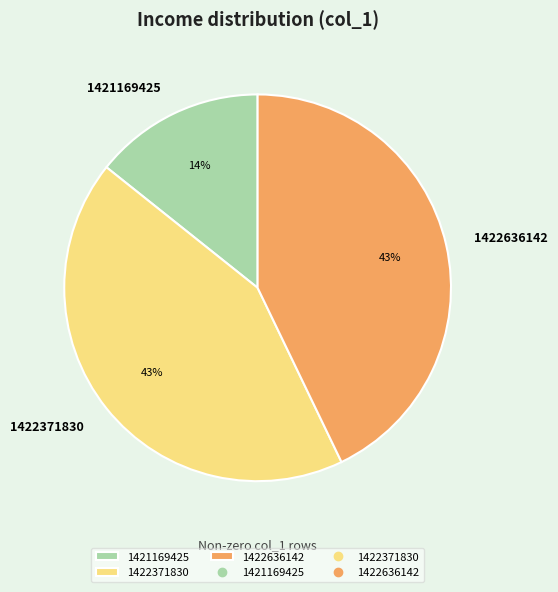

To the nearest percent, what is the difference between the 1422371830 and 1421169425 slice percentages?

29%